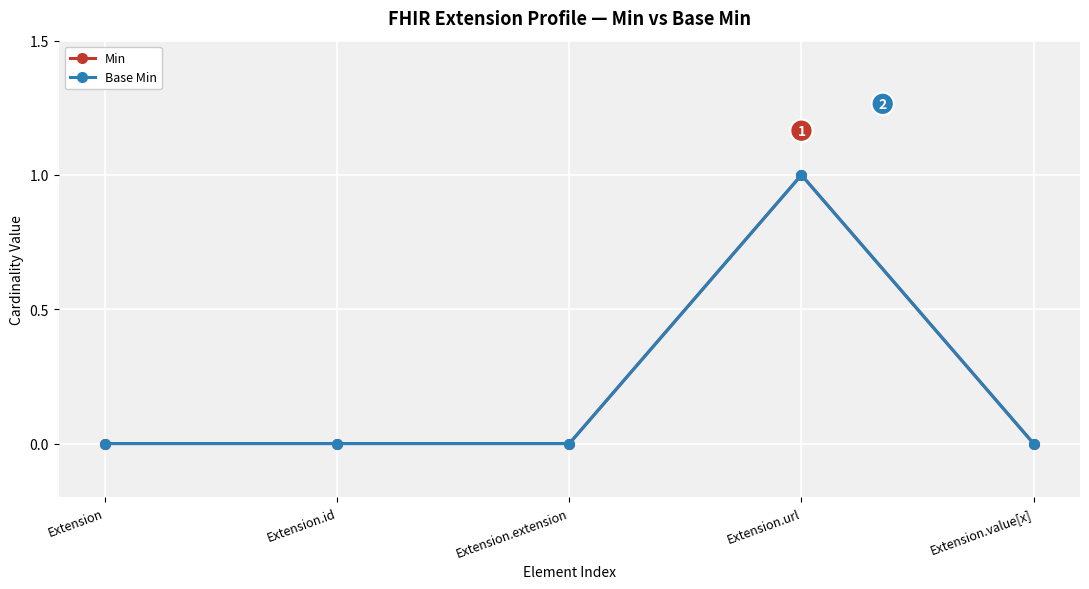

Does the chart have visible grid lines?

Yes